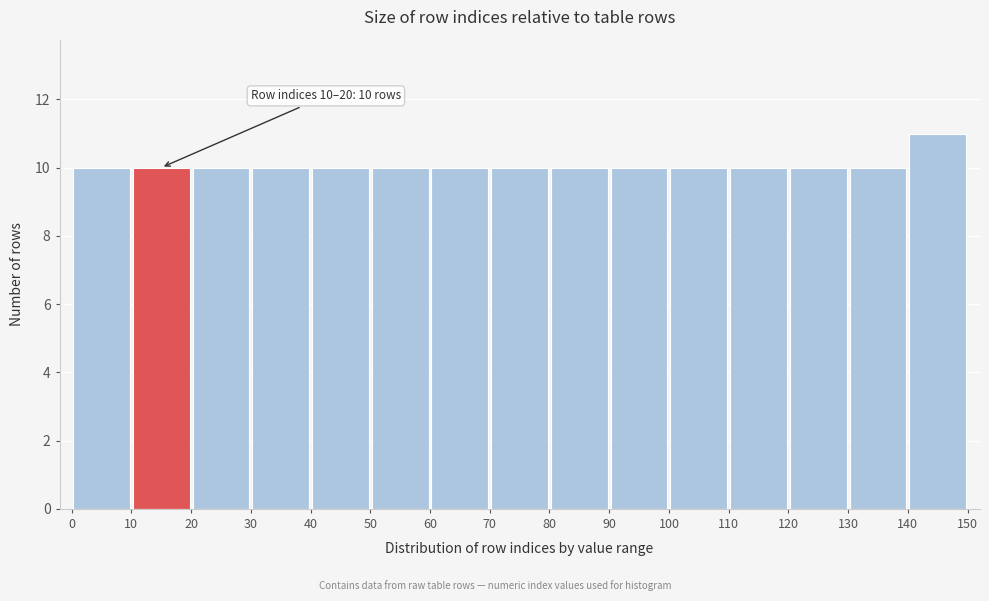

Over which range of the x-axis is the bar tallest?

140 to 150